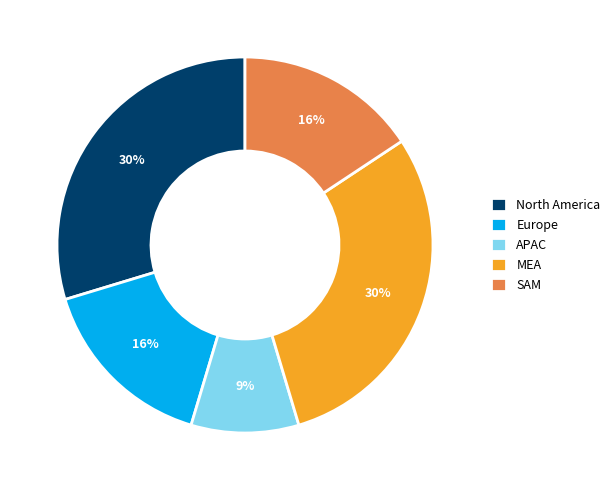

Is there any slice that represents more than half of the pie?

No